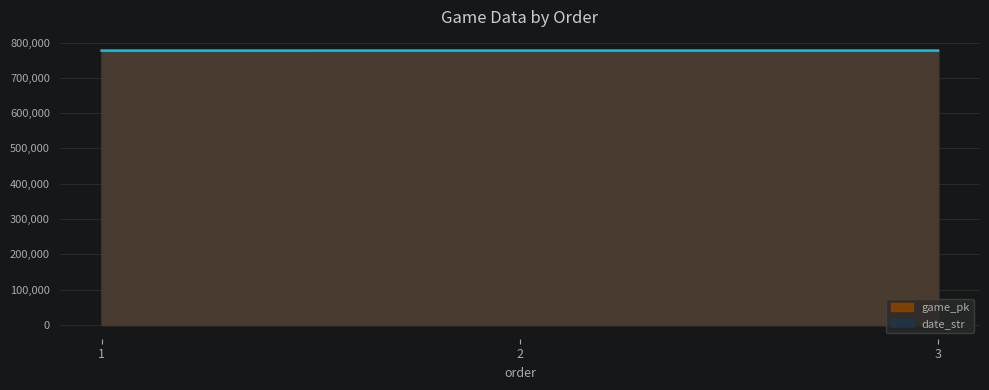

What is the total value across all series at 1?

1554106.0